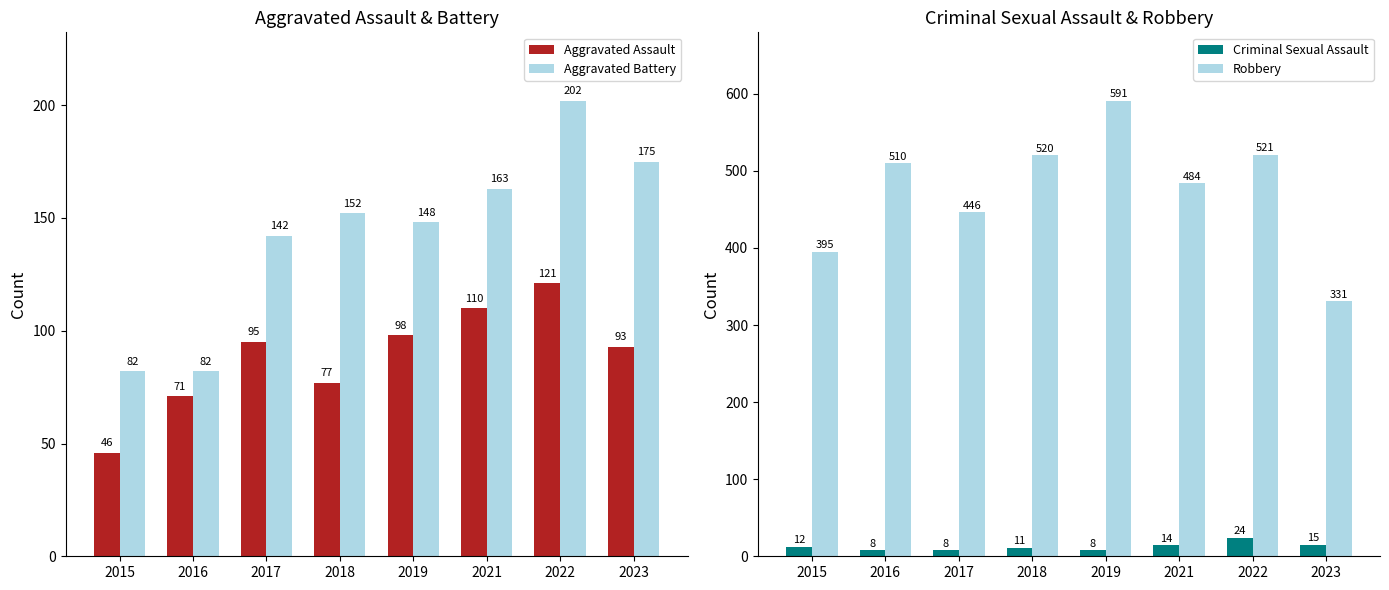

Which label corresponds to the smallest value in the chart?

2016